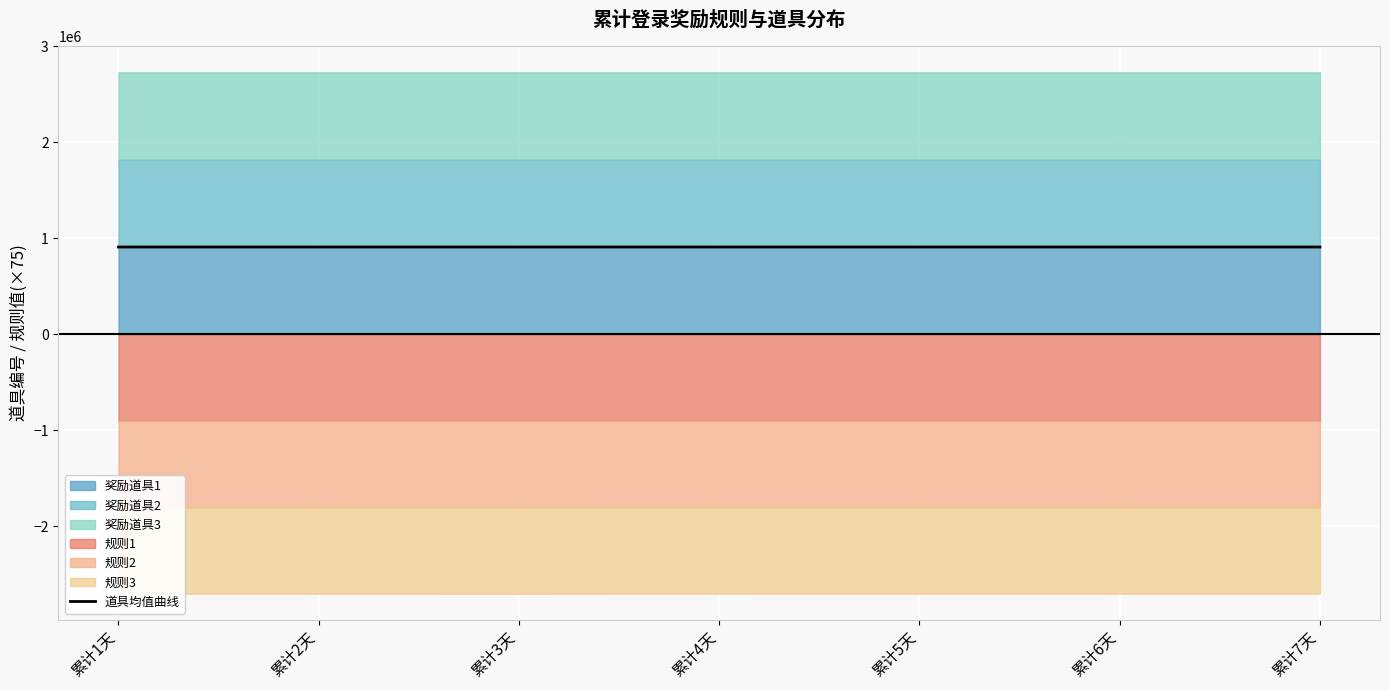

List the labels in order of value, largest first.

累计1天, 累计2天, 累计3天, 累计4天, 累计5天, 累计6天, 累计7天